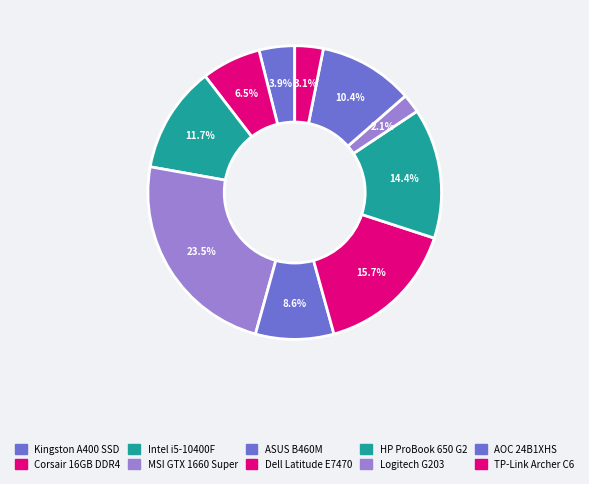

Which category has the smallest portion of the pie?

Logitech G203 Lightsync Egér